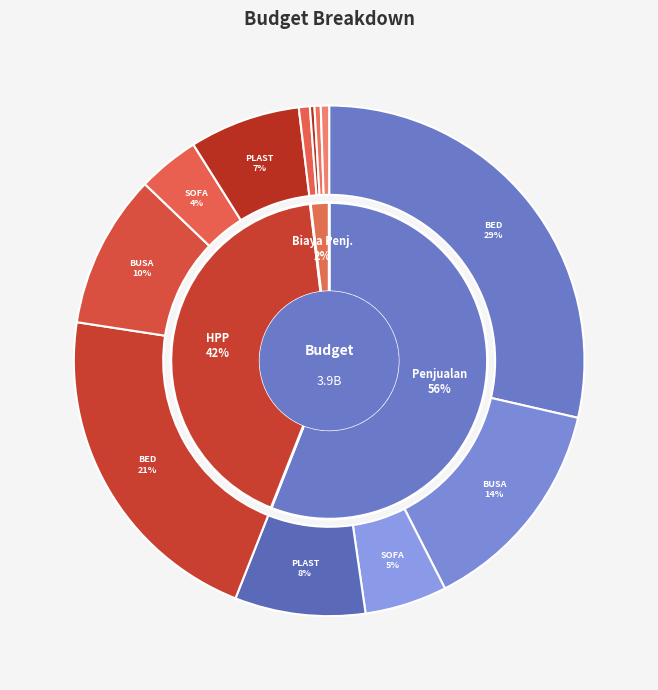

To the nearest percent, what is the difference between the HPP FG SPRING BED and BY. PENJ. GAJI KARYAWAN slice percentages?

21%